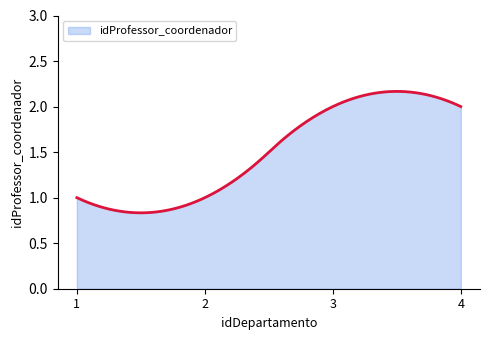

What is the difference between the second highest and minimum values?

1